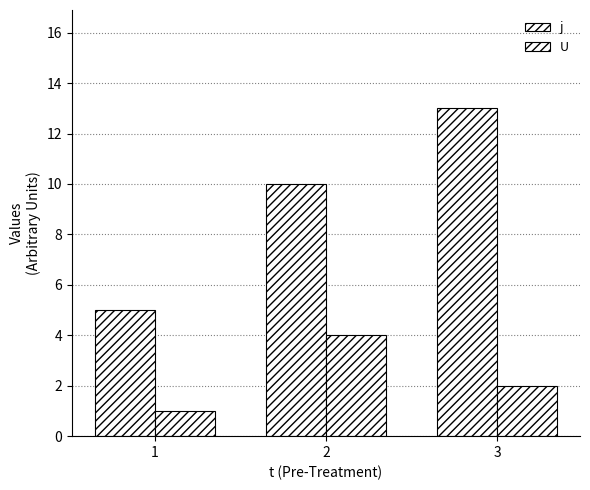

What is the sum of all U values?

7